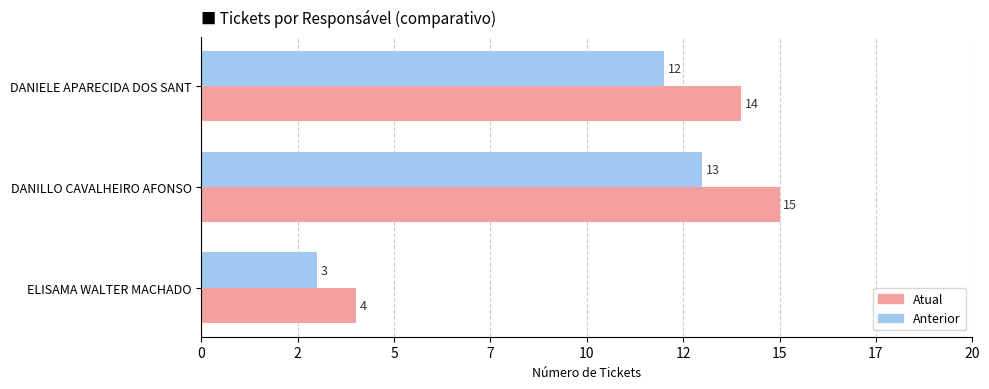

Does the chart contain stacked bars?

No